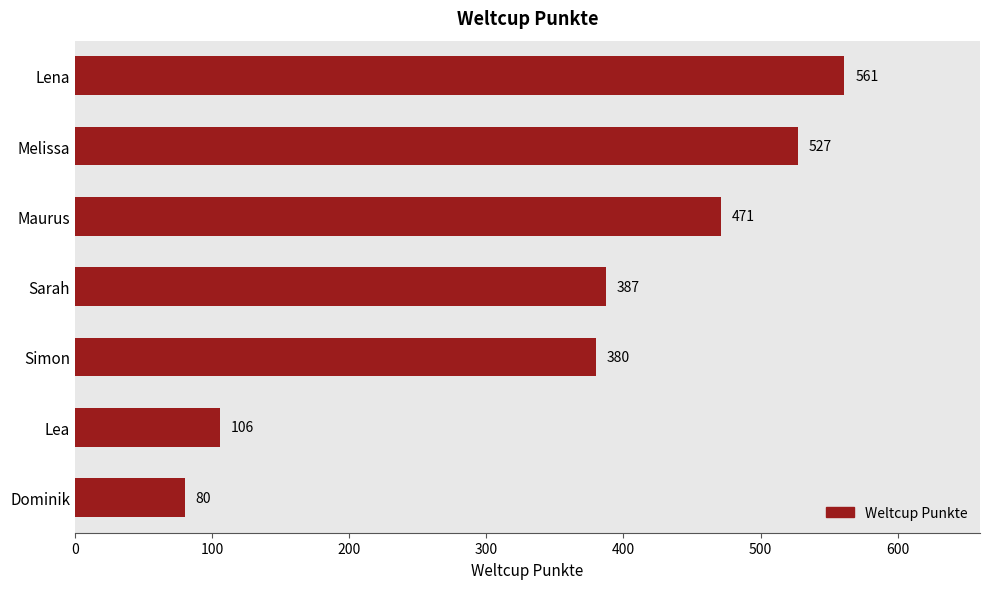

What is the greatest value displayed?

561